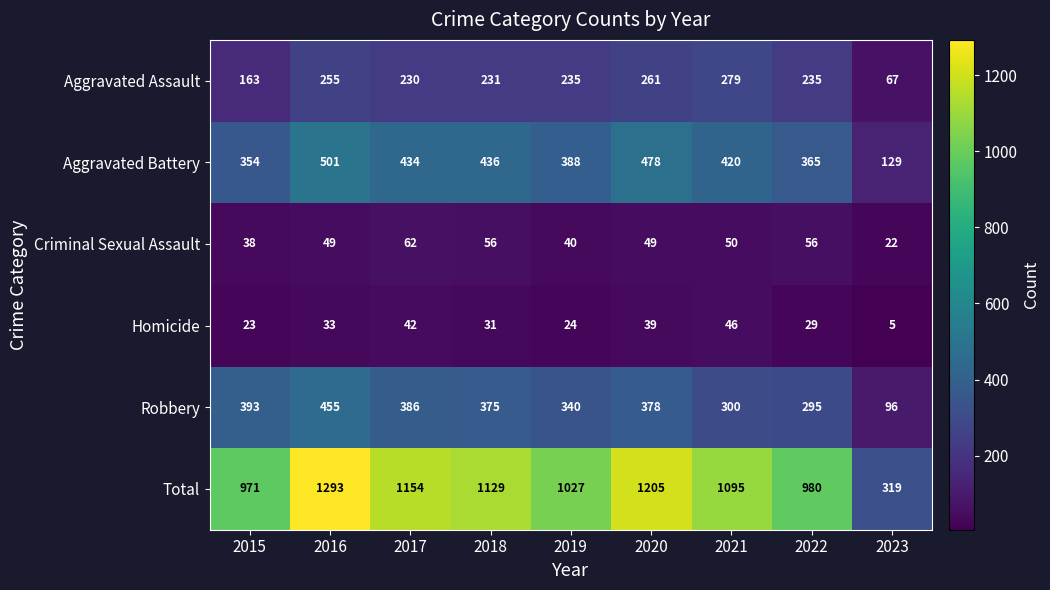

At 2020, list the series in order from smallest to largest.

Homicide, Criminal Sexual Assault, Aggravated Assault, Robbery, Aggravated Battery, Total